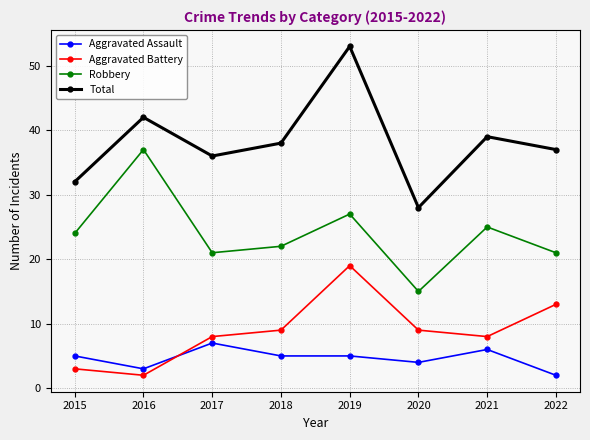

At which label is Total closest to 40?

2021